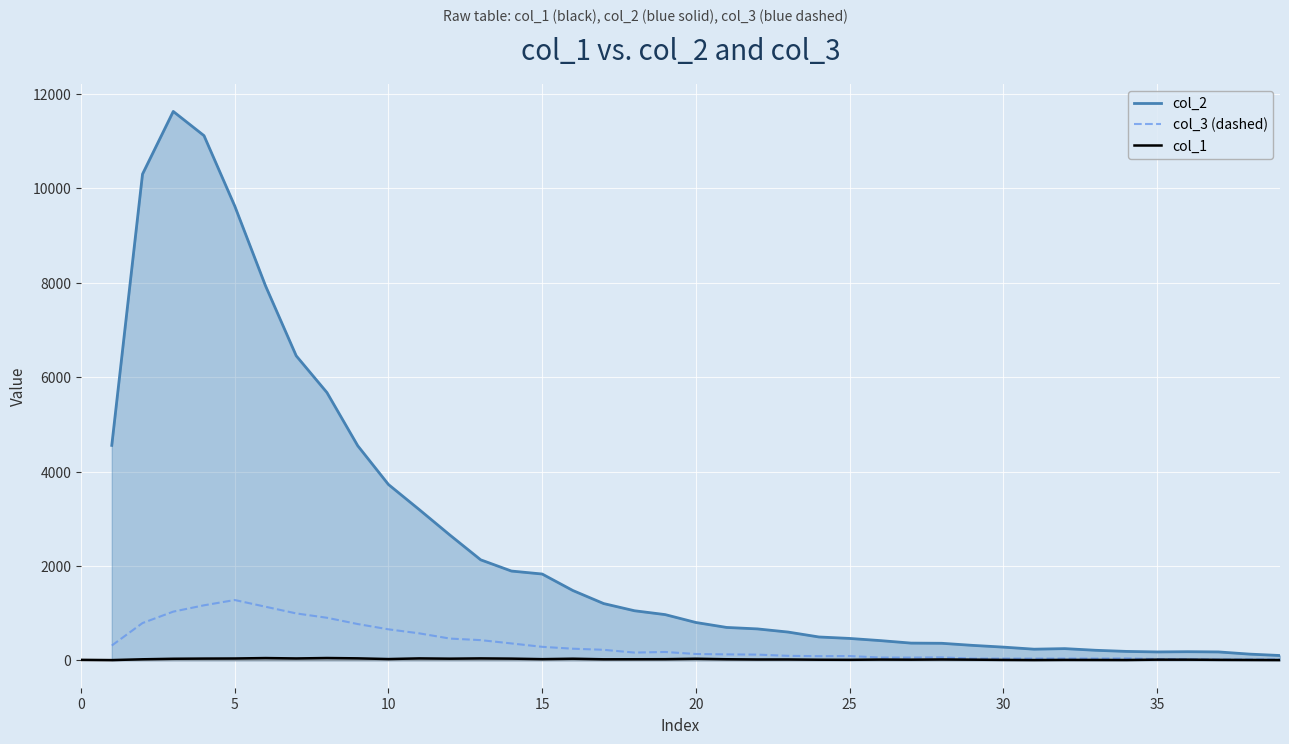

What is the label of the 20th point from the left?

19